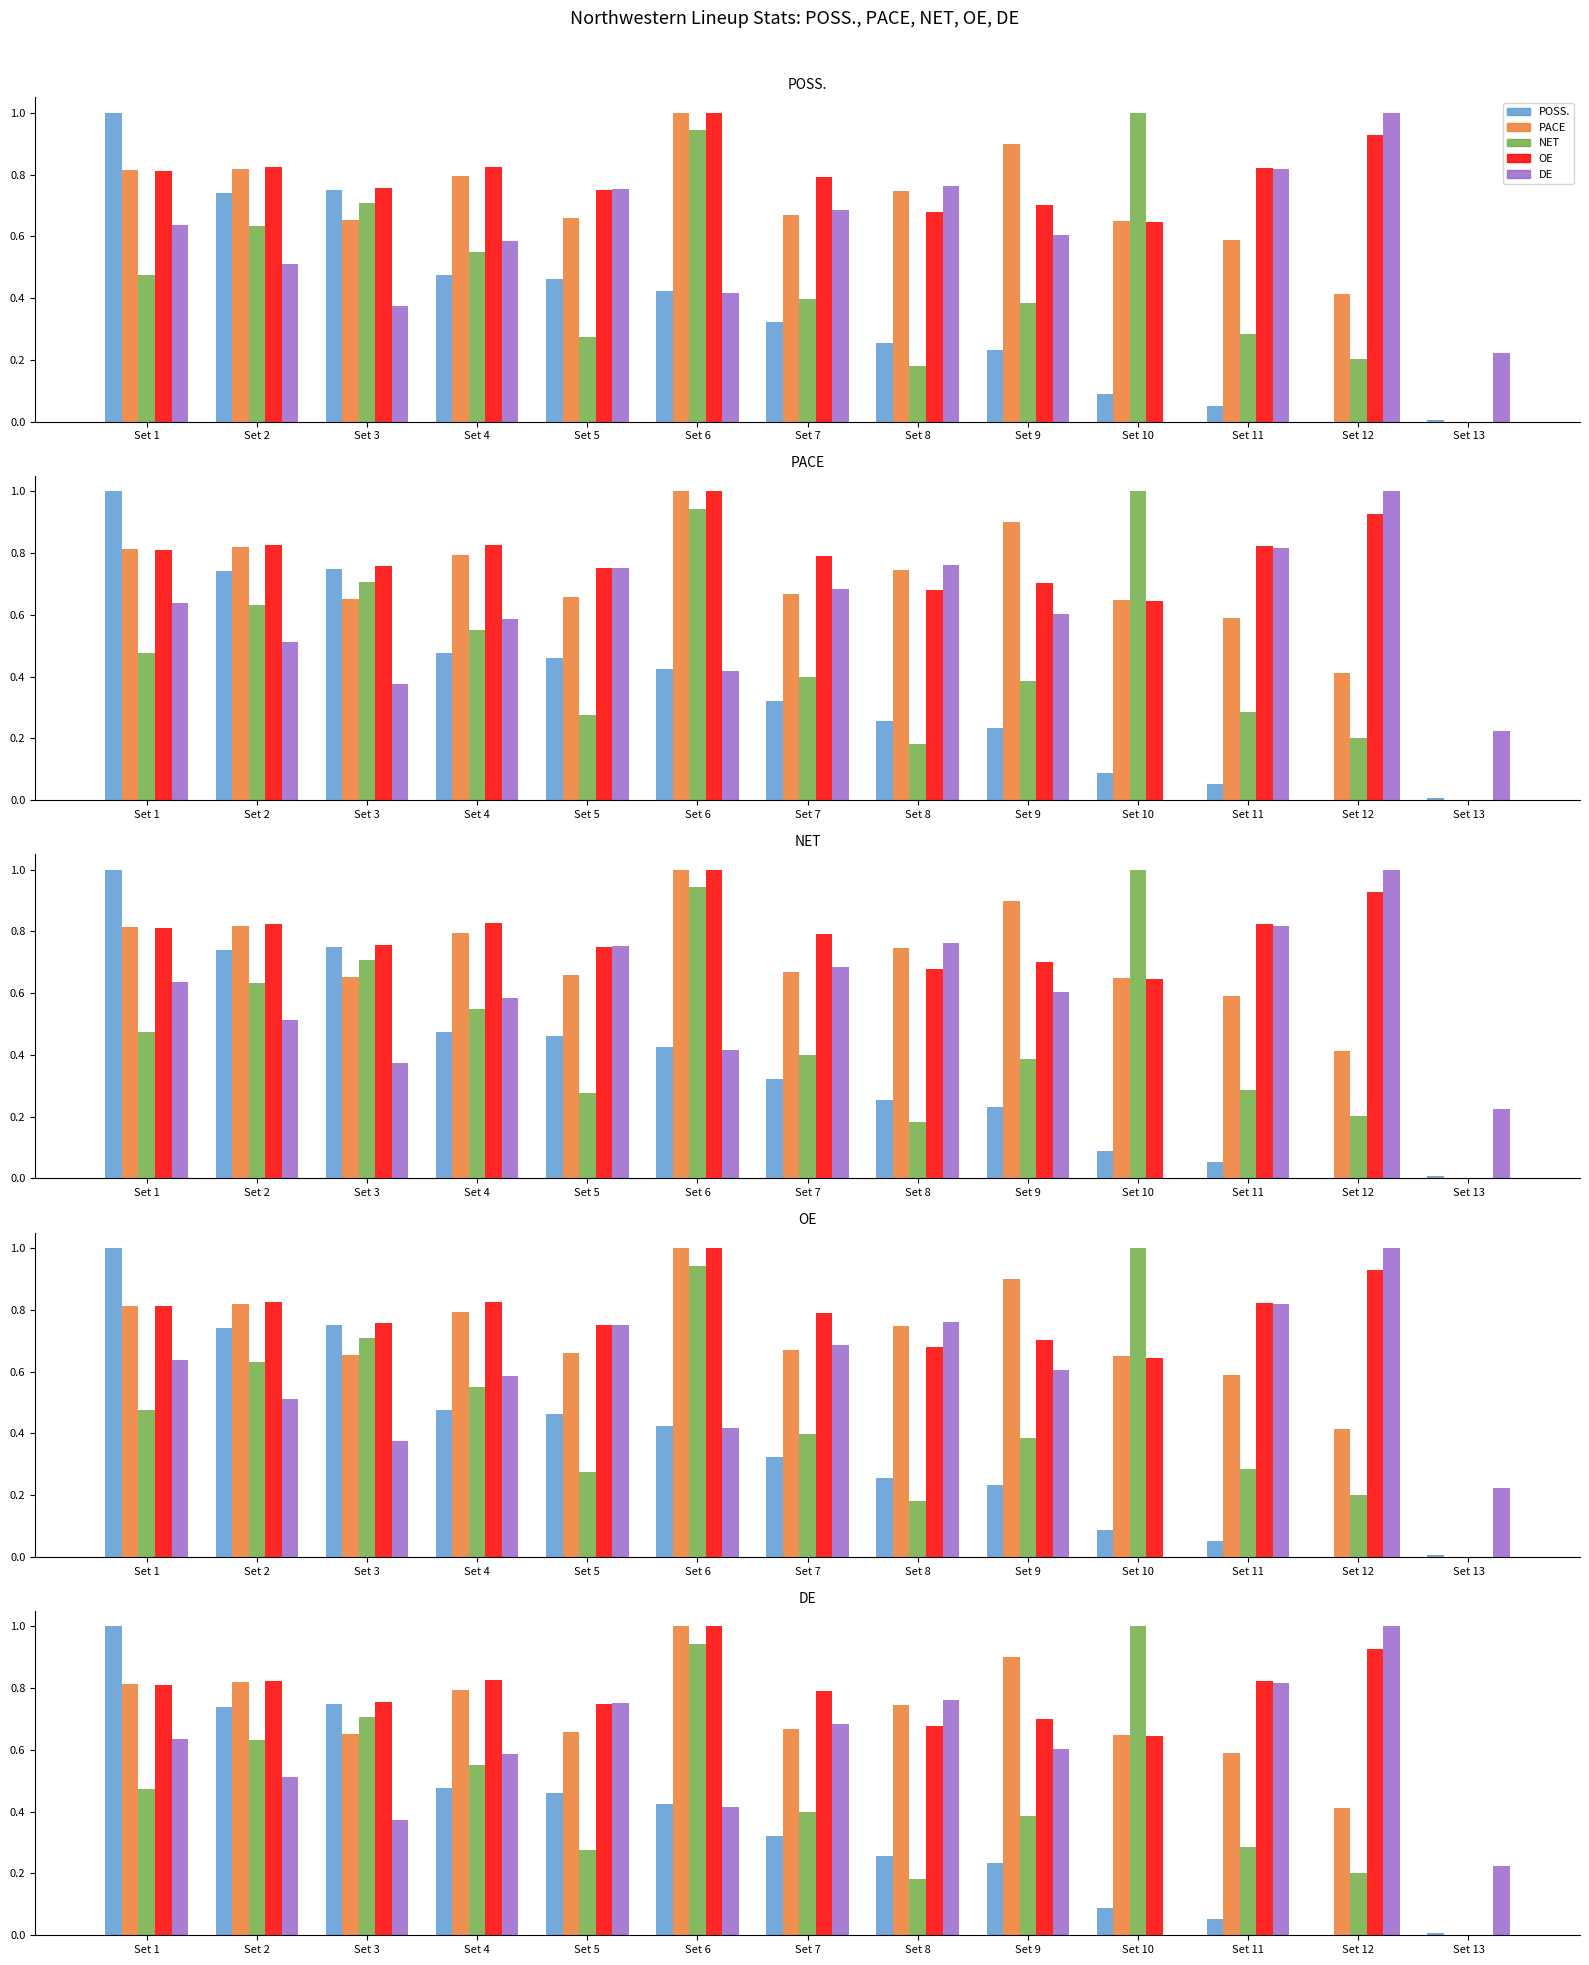

How many values in the PACE series exceed 0?

12